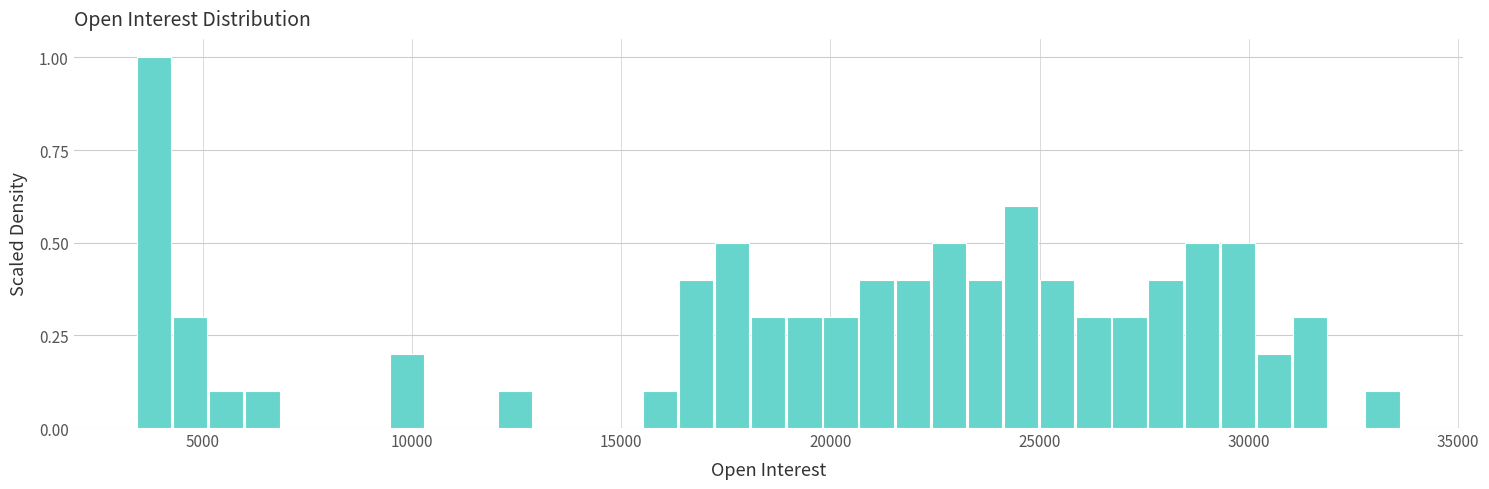

Read against the x-axis, roughly where is the centre of the tallest bar?

4000